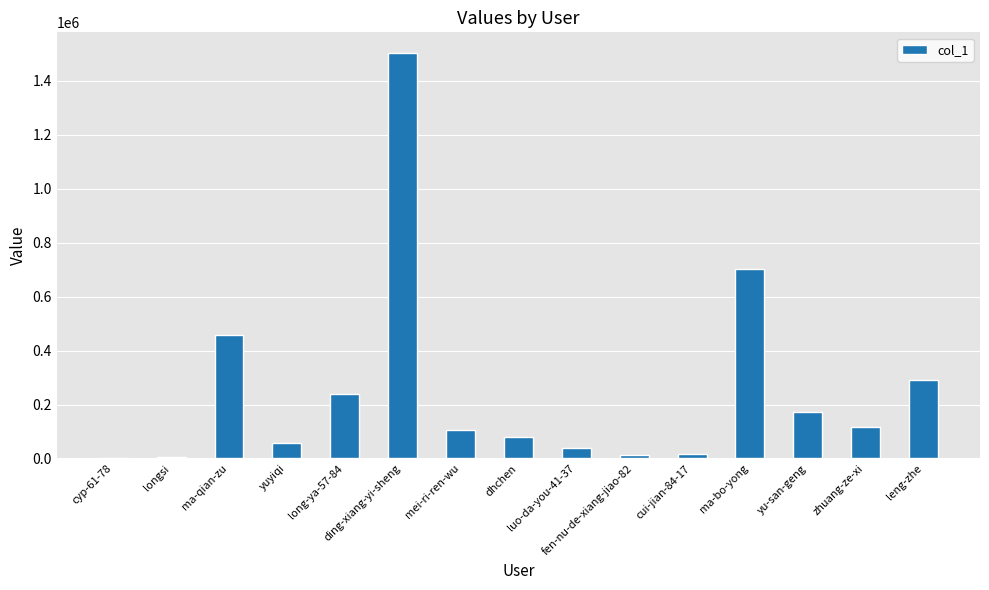

What is the average value?

253127